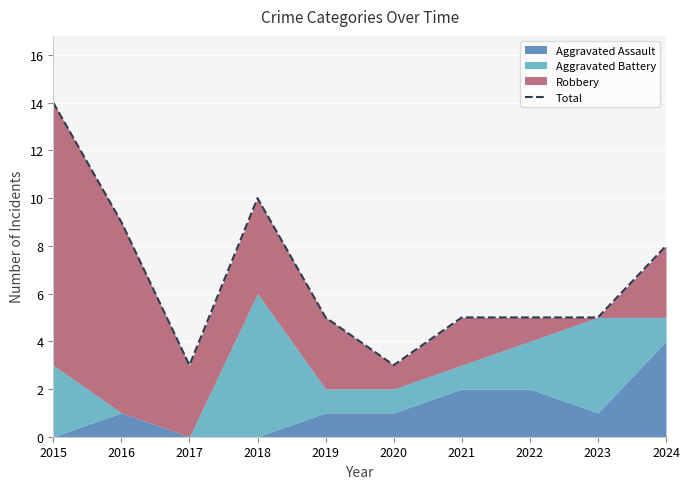

What is the value of the 2nd point from the left?

9